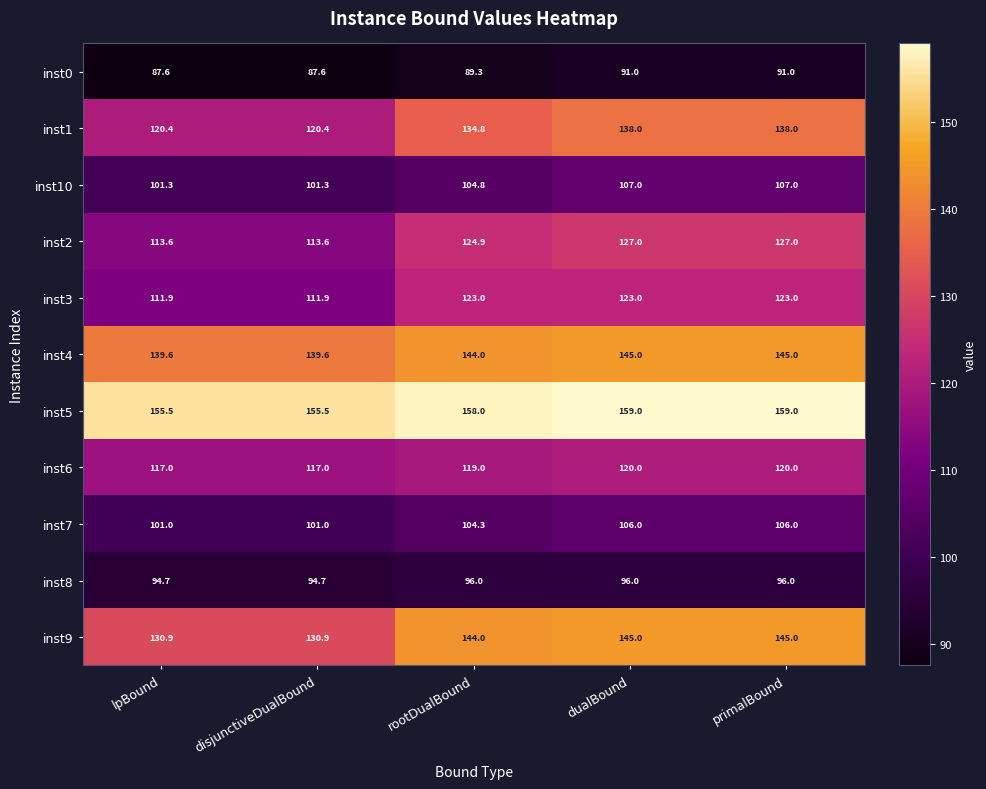

At how many categories does at least one series exceed 150?

5